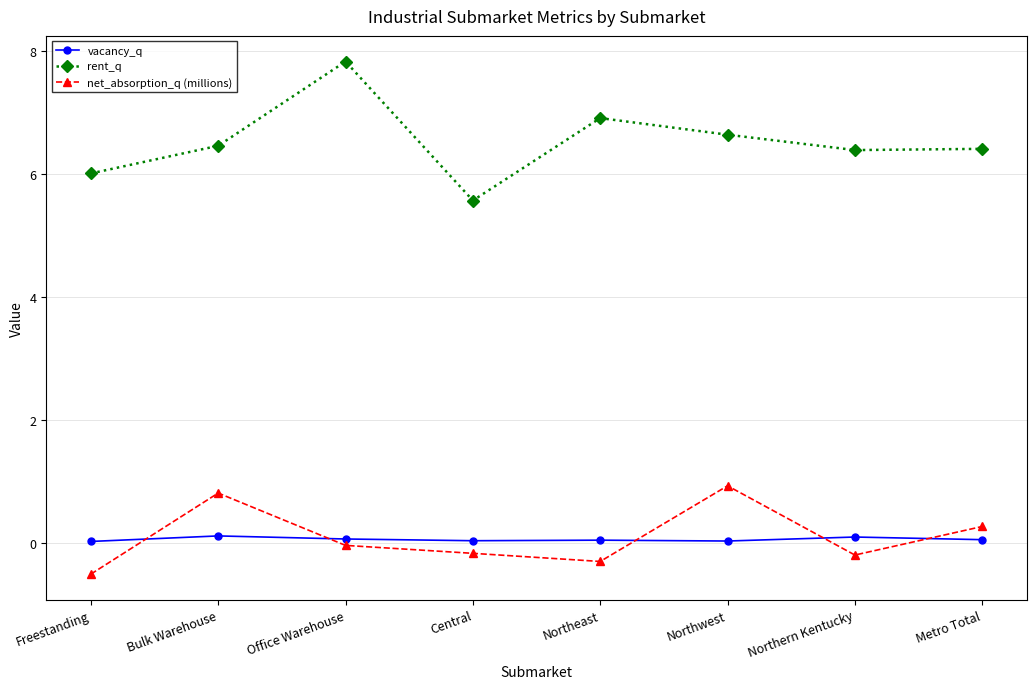

What position from the right is Freestanding?

8